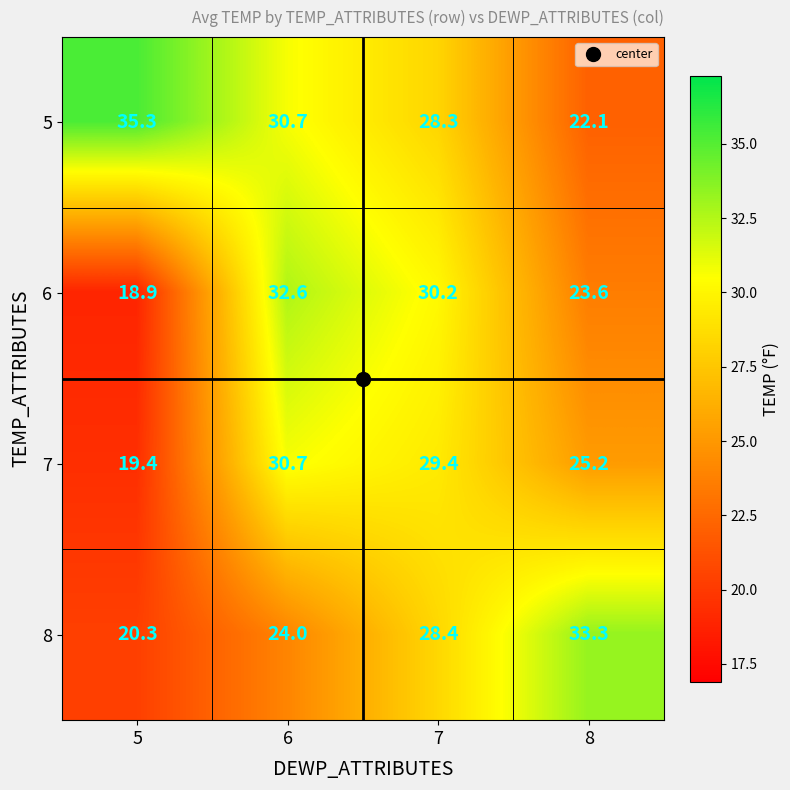

How many series are shown in this chart?

4